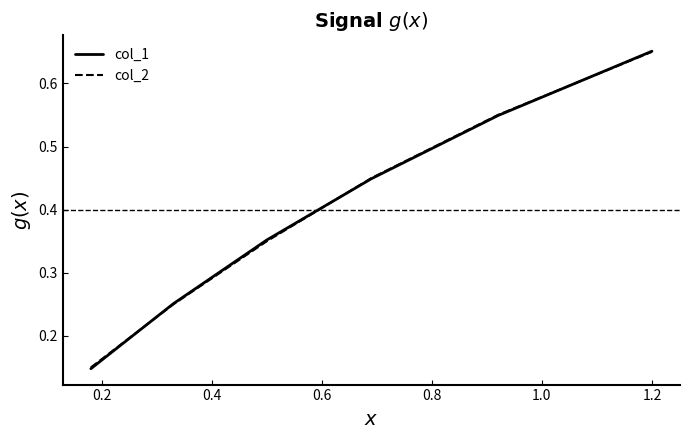

How many lines are shown in the chart?

2